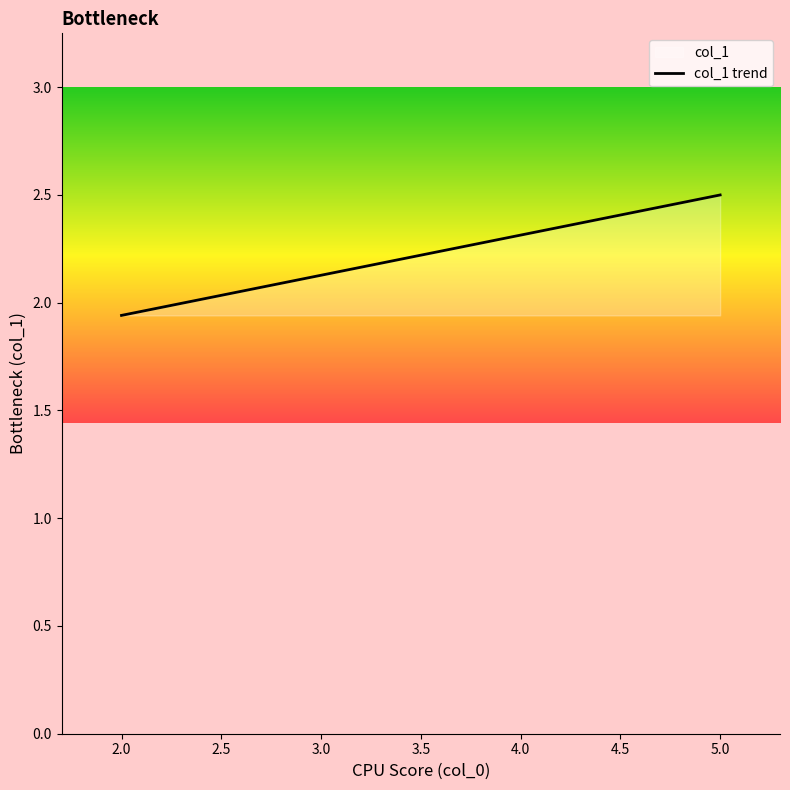

Count the values in the range 2 to 3.

15